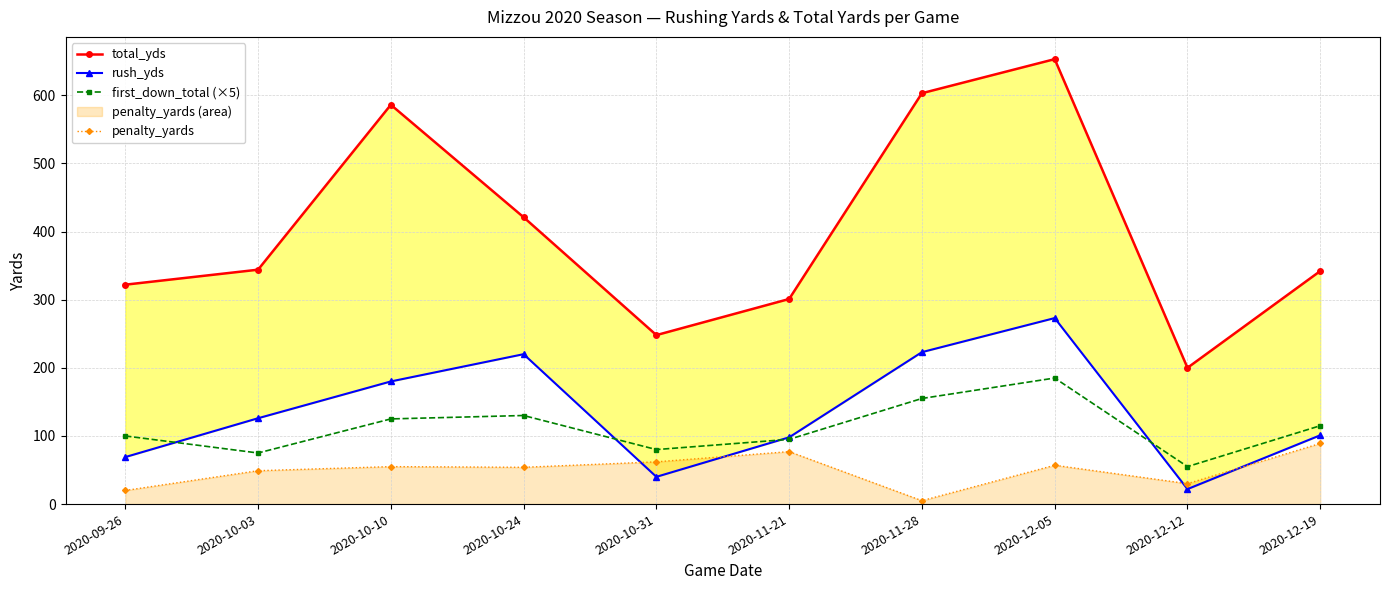

What is the value of the rush_yds point at the 2nd from the left?

126